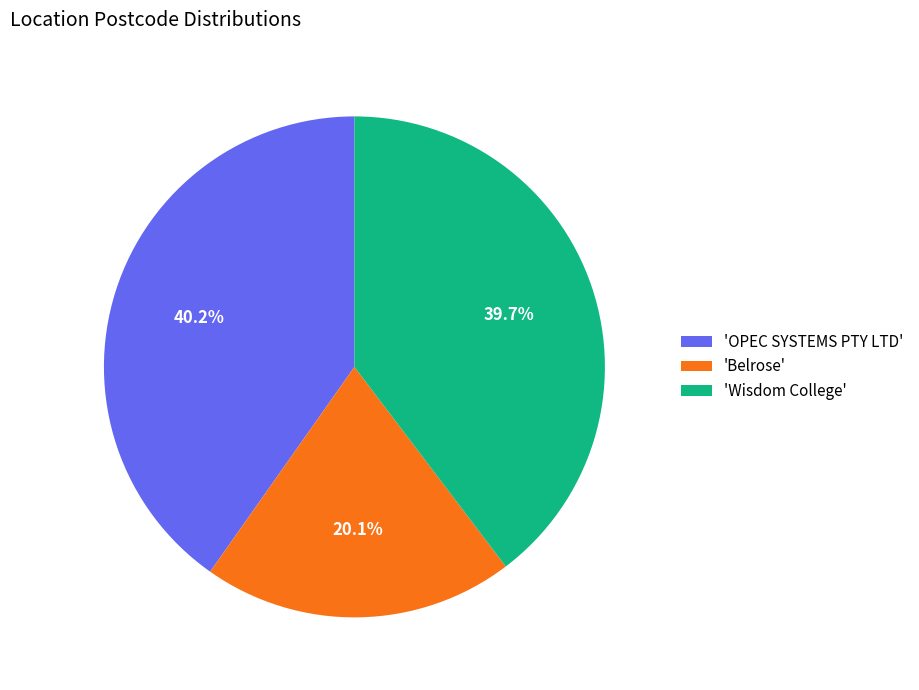

Combined, what portion of the pie is 'Belrose' and 'Wisdom College'?

59.8%